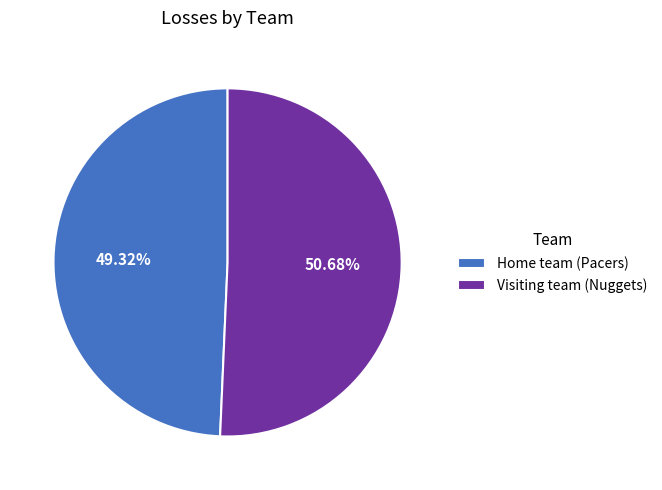

What is the ratio of the value at Home team (Pacers) to the value at Visiting team (Nuggets)?

1.0